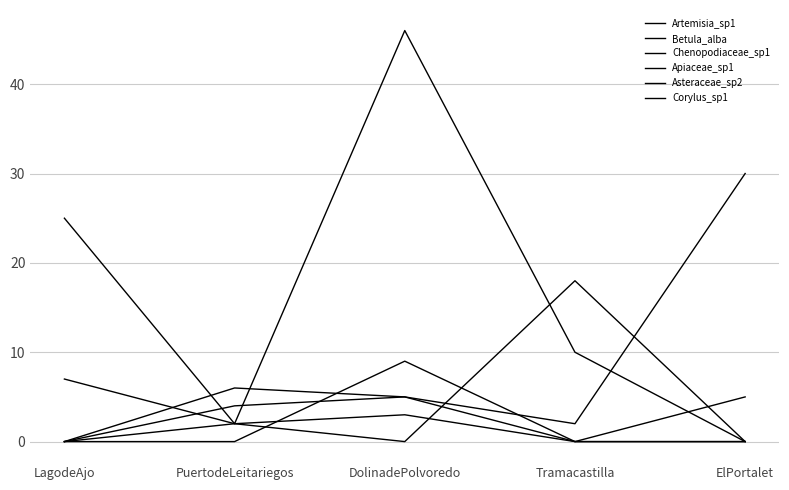

Reading right to left, what are all the values shown in this chart?

Artemisia_sp1: 0	10	46	2	25
Betula_alba: 30	2	5	6	0
Chenopodiaceae_sp1: 0	18	0	2	7
Apiaceae_sp1: 0	0	5	4	0
Asteraceae_sp2: 0	0	3	2	0
Corylus_sp1: 5	0	9	0	0